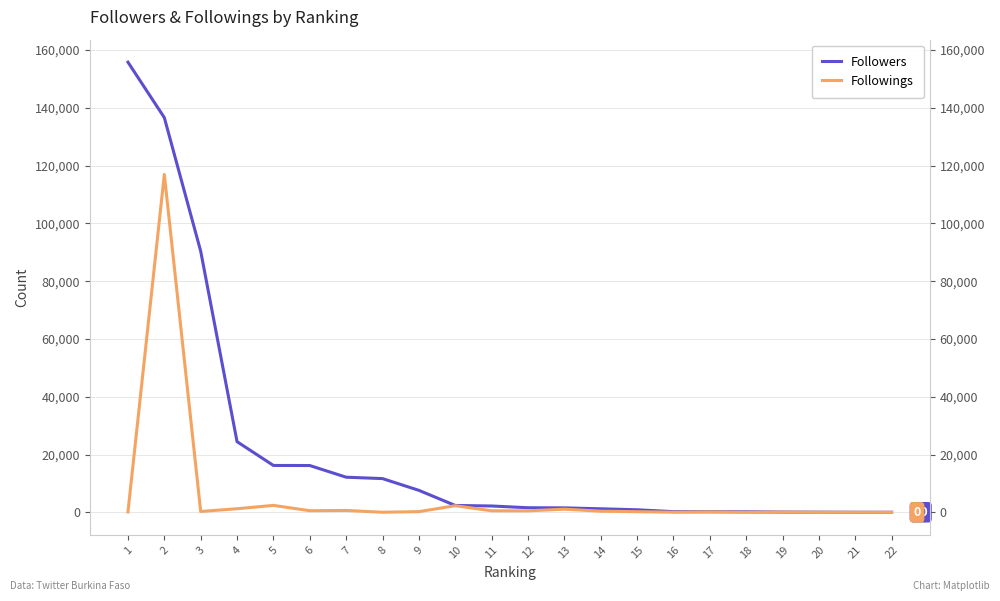

The Followers series shows 1536 at 13. True or false?

True